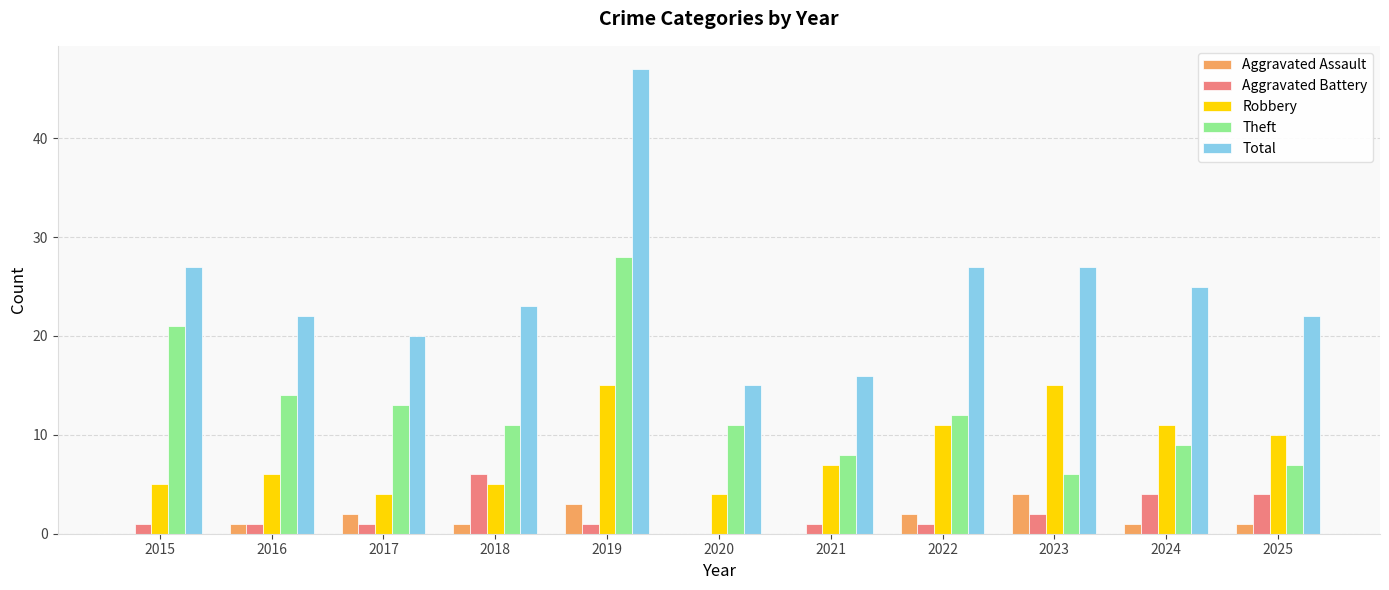

At which category is the sum across all series the highest?

2019